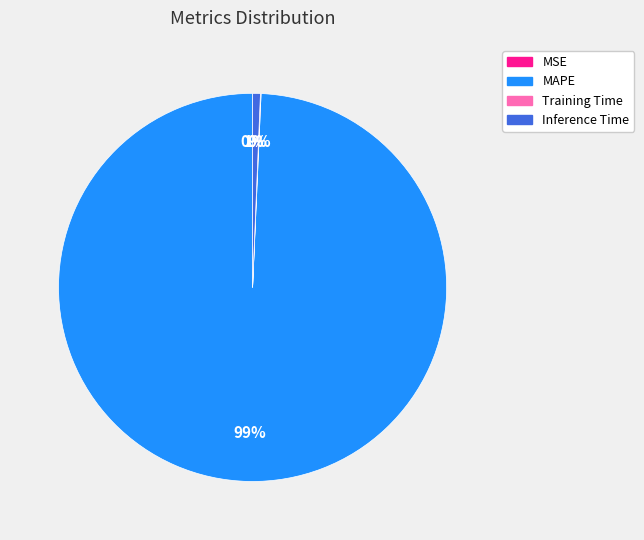

Does any single category account for the majority?

Yes